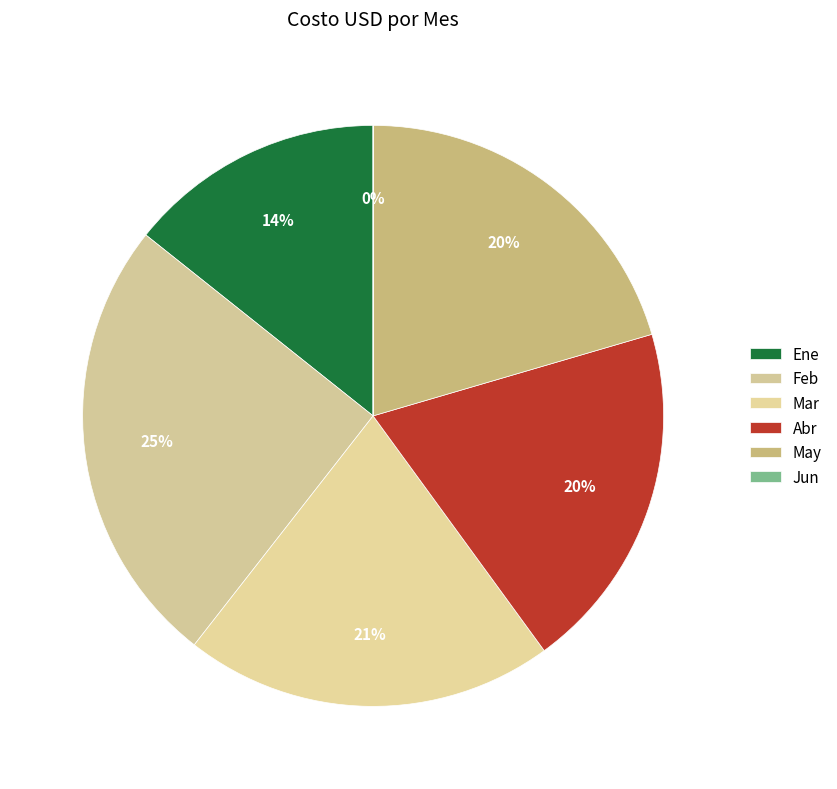

What is the ratio of the value at Feb to the value at Ene?

1.8